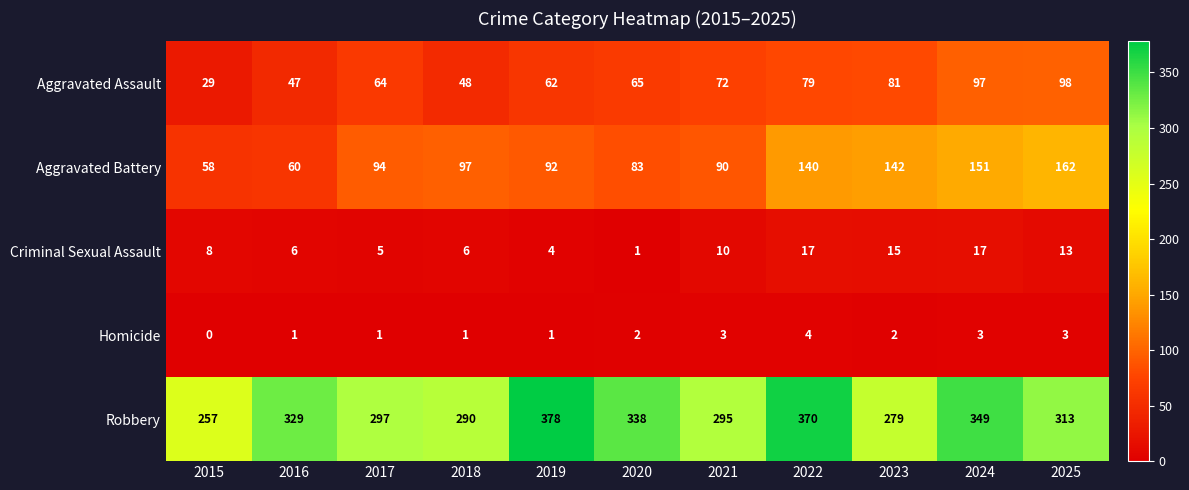

True or false: Robbery has a value of 297 at 2017.

True